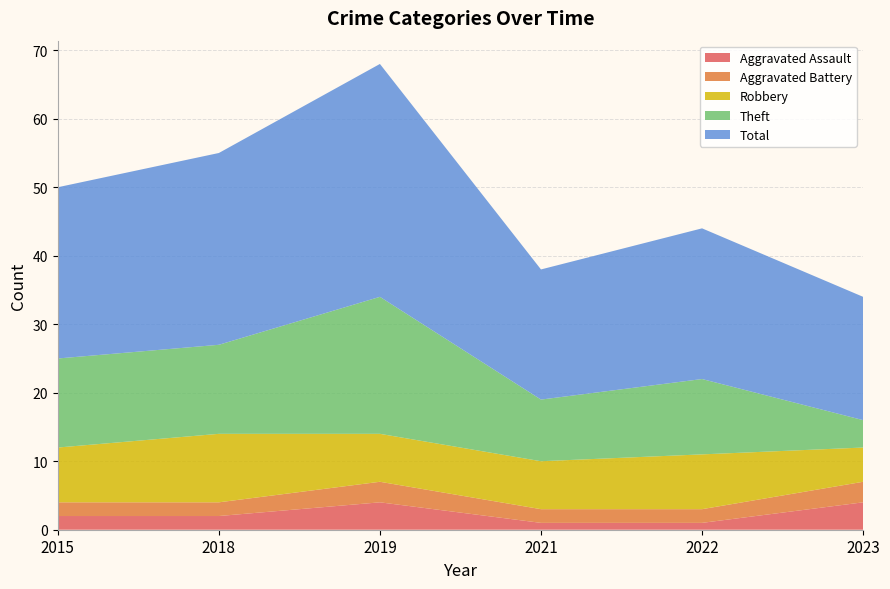

Reading left to right, extract all data points from this chart.

Aggravated Assault: 2	2	4	1	1	4
Aggravated Battery: 2	2	3	2	2	3
Robbery: 8	10	7	7	8	5
Theft: 13	13	20	9	11	4
Total: 25	28	34	19	22	18